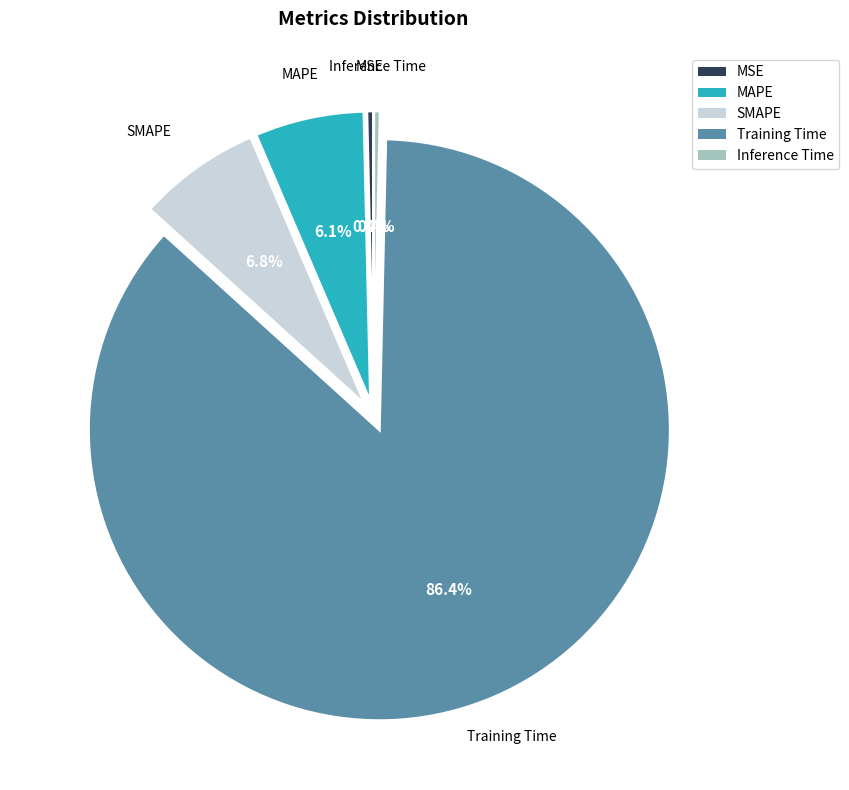

Count the number of slices in the pie.

5